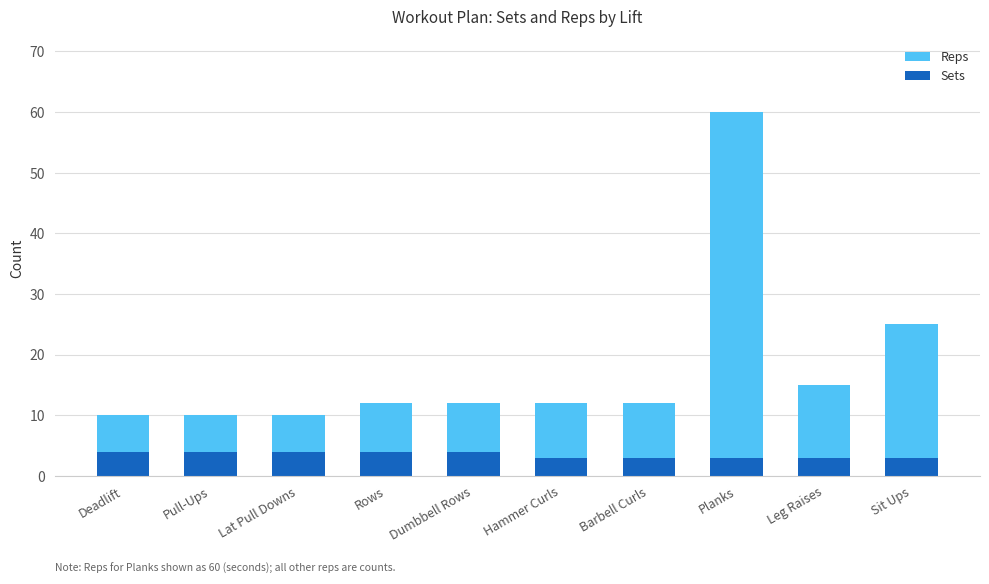

The Reps series shows 36 at Sit Ups. True or false?

False